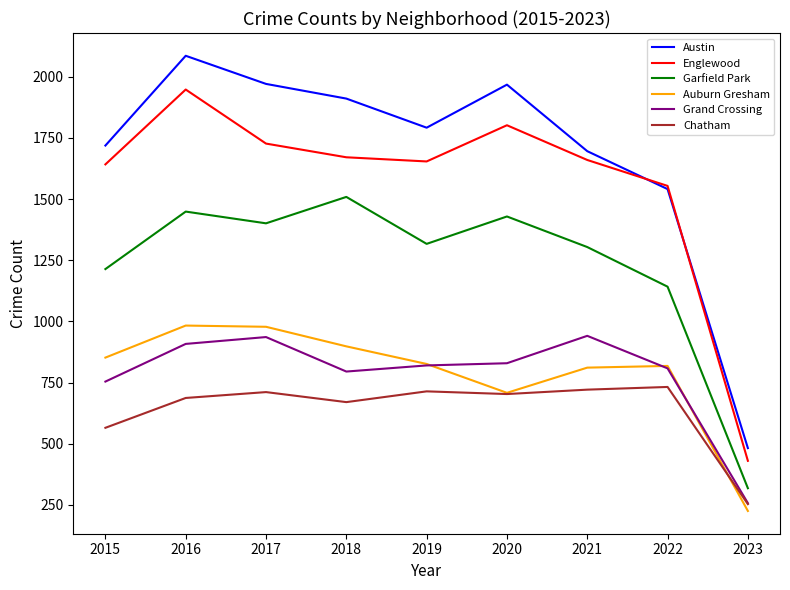

At which label does Austin first exceed 1792?

2016